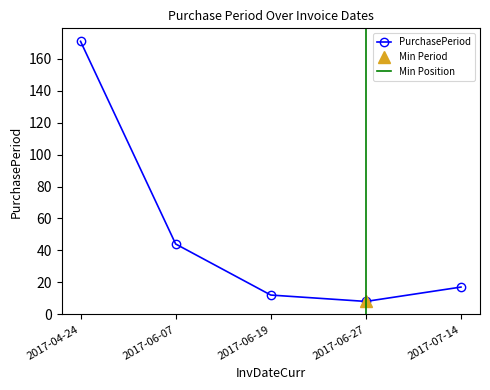

Reading right to left, what are all the values shown in this chart?

2017-07-14=17	2017-06-27=8	2017-06-19=12	2017-06-07=44	2017-04-24=171